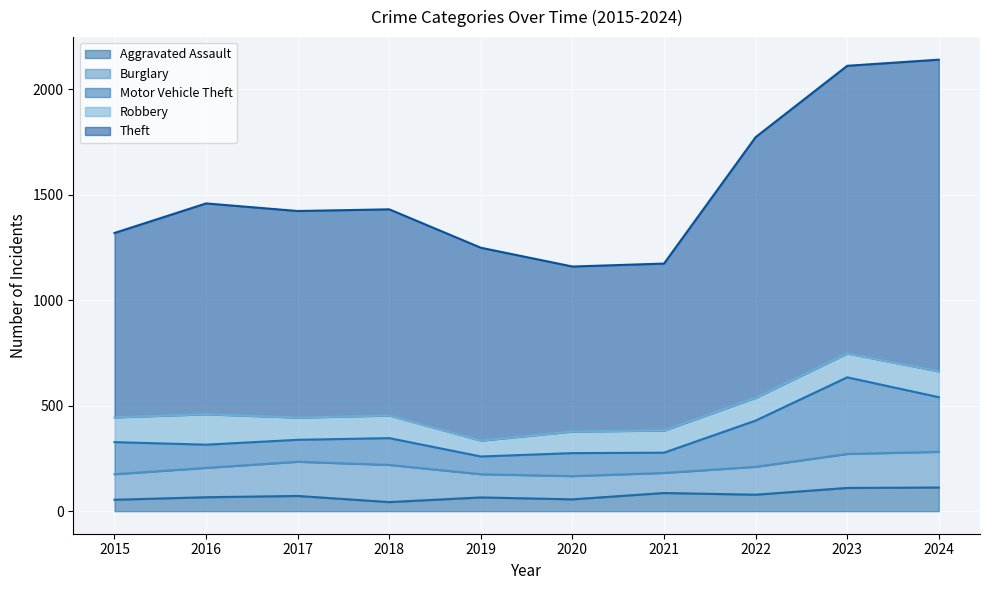

Is the value of Burglary at 2021 greater than the value of Motor Vehicle Theft at 2017?

No